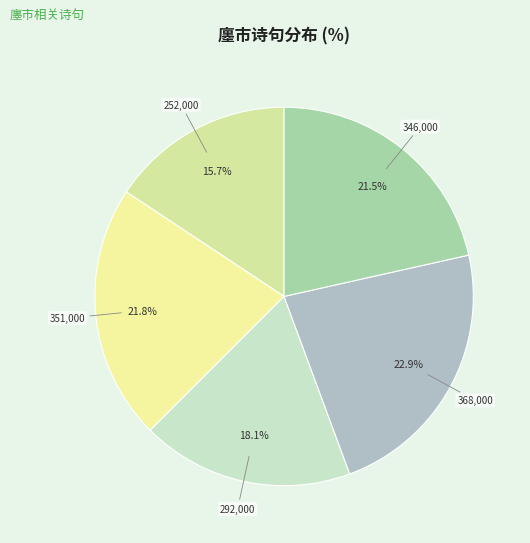

To the nearest percent, what is the difference between the largest and smallest slice percentages?

7%